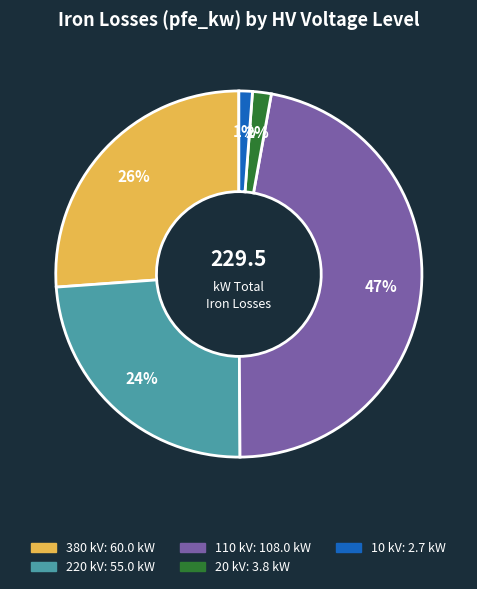

To the nearest percent, what is the difference between the largest and smallest slice percentages?

46%